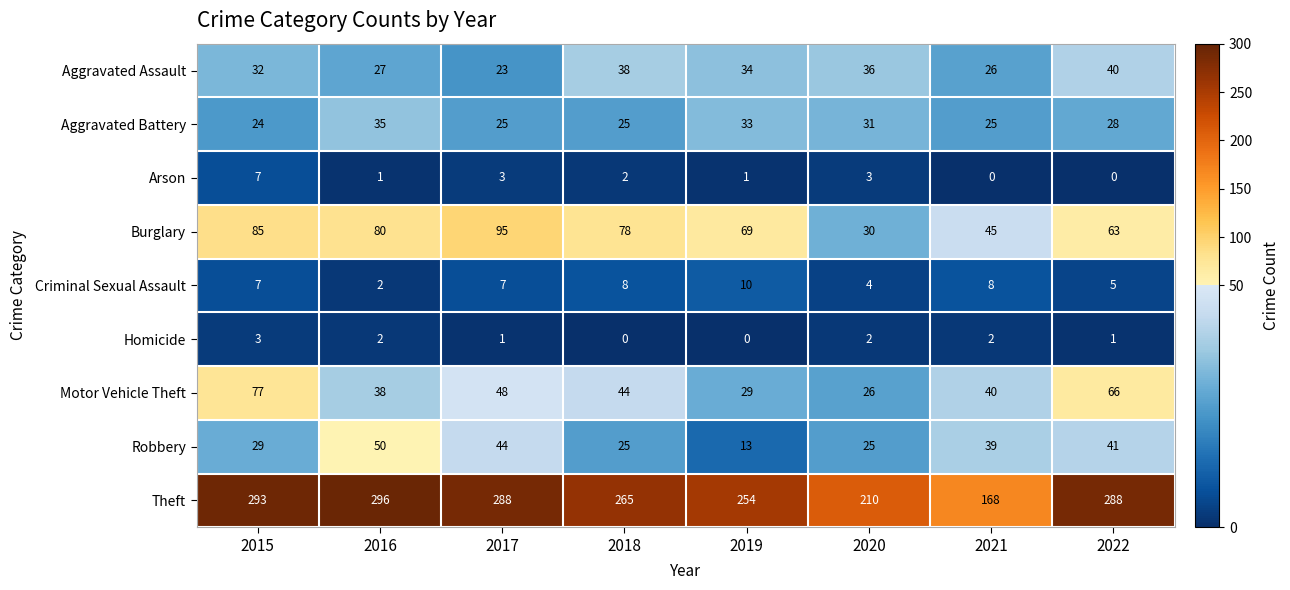

What is the difference between the highest and lowest values at 2018?

265